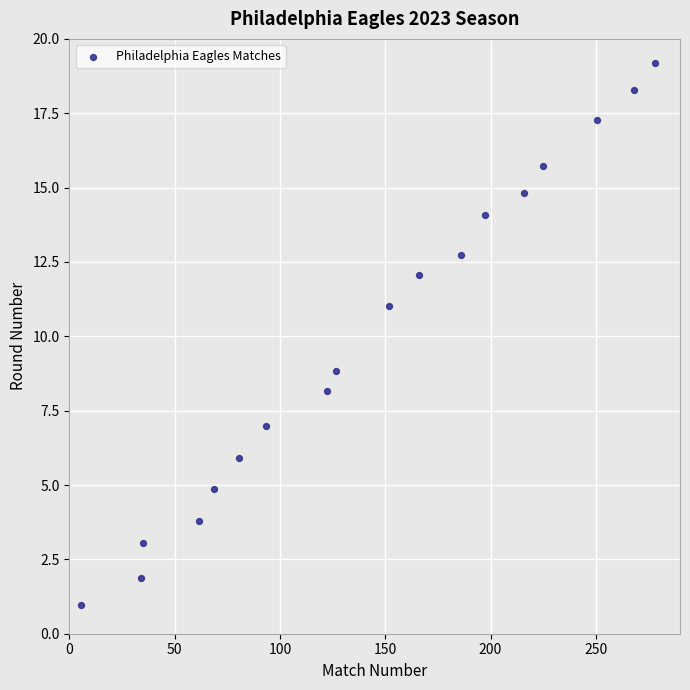

What is the range of X values (max minus min)?

272.6